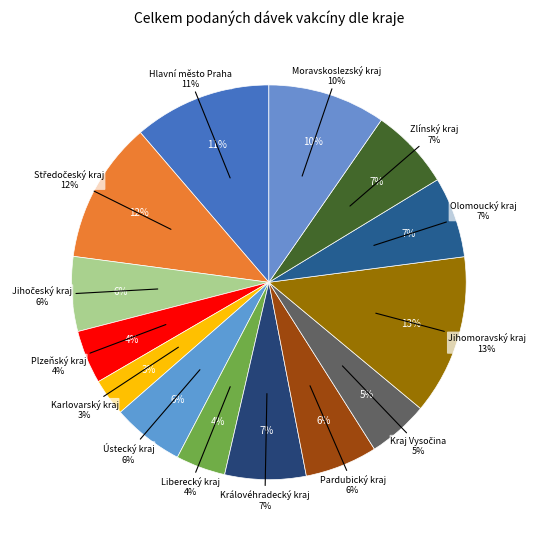

The Pardubický kraj slice represents 6% of the pie. True or false?

True